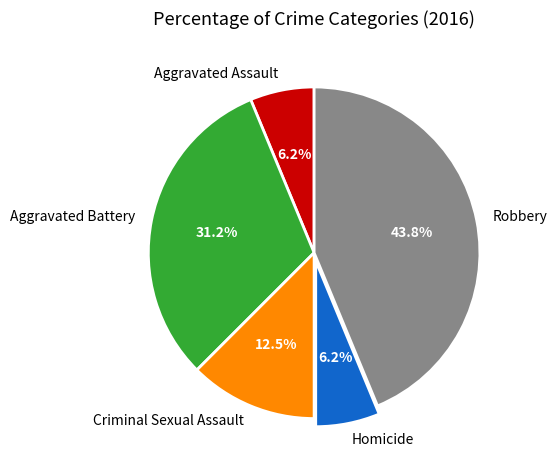

Which slice is the largest?

Robbery